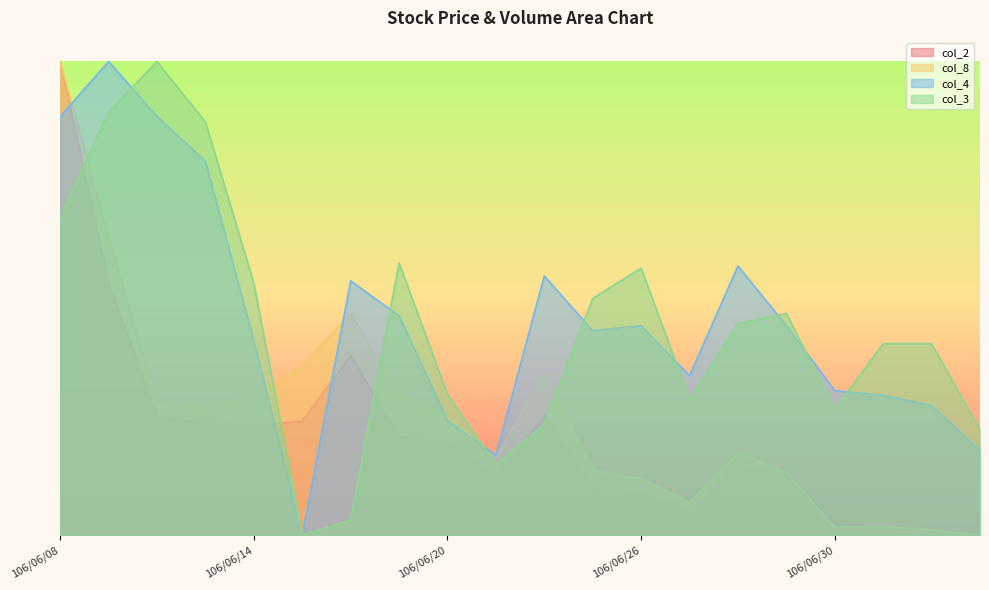

Reading right to left, transcribe all the data shown in this chart.

col_2: 106/07/05=0.0	106/07/04=1.1	106/07/03=1.3	106/06/30=2.4	106/06/29=12.6	106/06/28=14.3	106/06/27=4.9	106/06/26=9.2	106/06/23=9.8	106/06/22=25.4	106/06/21=11.8	106/06/20=19.7	106/06/19=20.7	106/06/16=37.9	106/06/15=24.1	106/06/14=23.2	106/06/13=23.7	106/06/12=25.0	106/06/09=53.4	106/06/08=100.0
col_8: 106/07/05=0.0	106/07/04=1.1	106/07/03=1.9	106/06/30=1.7	106/06/29=13.2	106/06/28=17.4	106/06/27=7.0	106/06/26=11.9	106/06/23=13.7	106/06/22=34.4	106/06/21=16.3	106/06/20=25.0	106/06/19=29.6	106/06/16=46.9	106/06/15=35.7	106/06/14=29.7	106/06/13=26.9	106/06/12=27.4	106/06/09=63.0	106/06/08=100.0
col_4: 106/07/05=17.9	106/07/04=27.4	106/07/03=29.5	106/06/30=30.5	106/06/29=44.2	106/06/28=56.8	106/06/27=33.7	106/06/26=44.2	106/06/23=43.2	106/06/22=54.7	106/06/21=16.8	106/06/20=24.2	106/06/19=46.3	106/06/16=53.7	106/06/15=0.0	106/06/14=41.1	106/06/13=78.9	106/06/12=88.4	106/06/09=100.0	106/06/08=88.4
col_3: 106/07/05=22.3	106/07/04=40.4	106/07/03=40.4	106/06/30=26.6	106/06/29=46.8	106/06/28=44.7	106/06/27=28.7	106/06/26=56.4	106/06/23=50.0	106/06/22=23.4	106/06/21=14.9	106/06/20=29.8	106/06/19=57.4	106/06/16=3.2	106/06/15=0.0	106/06/14=53.2	106/06/13=87.2	106/06/12=100.0	106/06/09=89.4	106/06/08=67.0